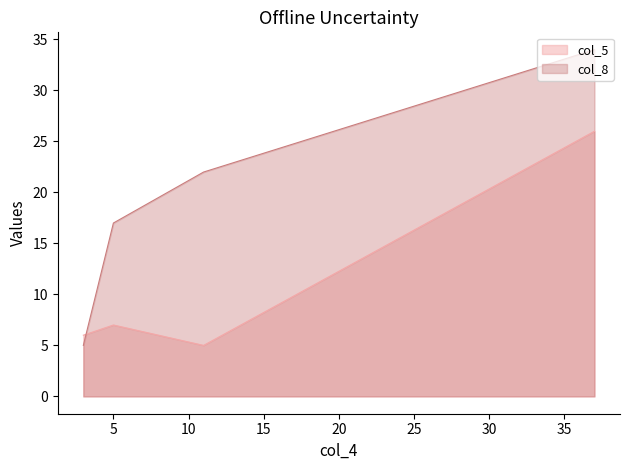

The col_5 series shows 40 at 37. True or false?

False